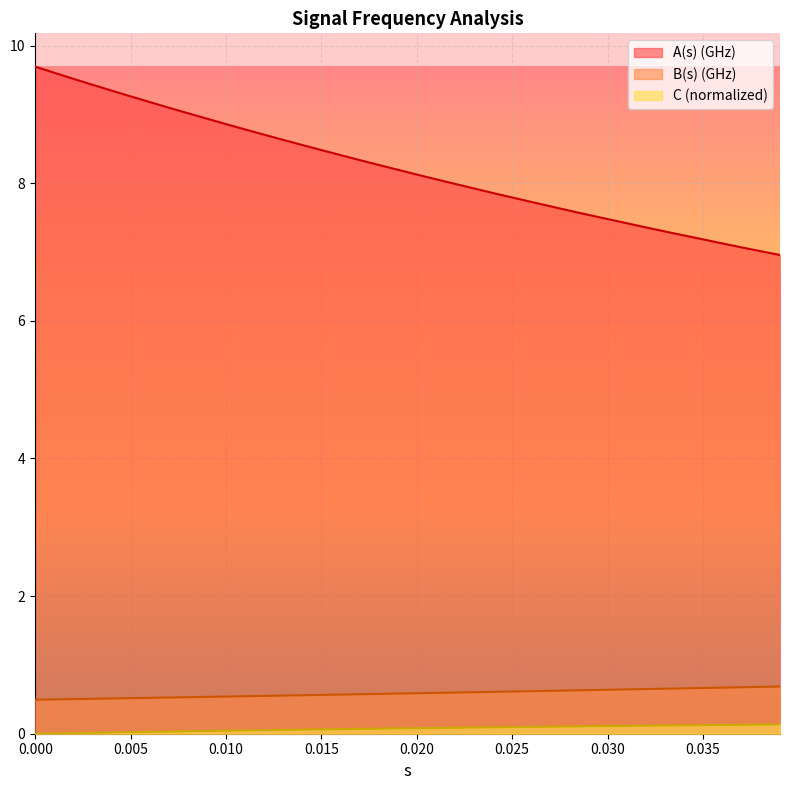

What is the maximum value for C (normalized)?

0.1